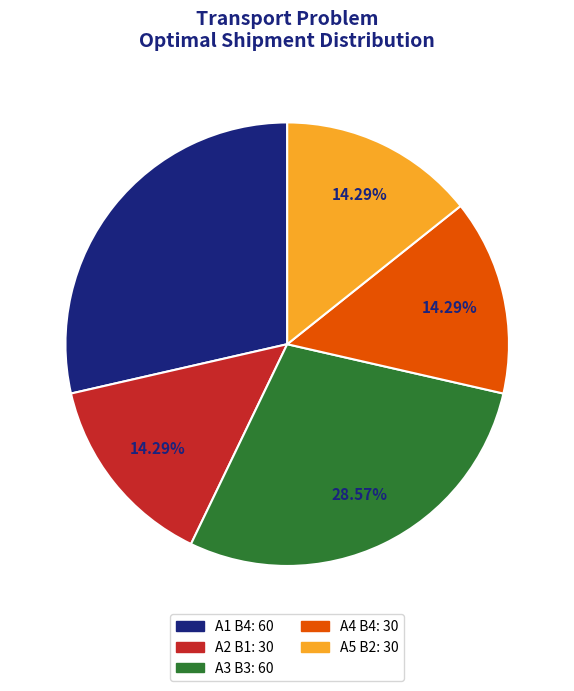

Combined, do A1 B4 and A3 B3 account for over 50%?

Yes